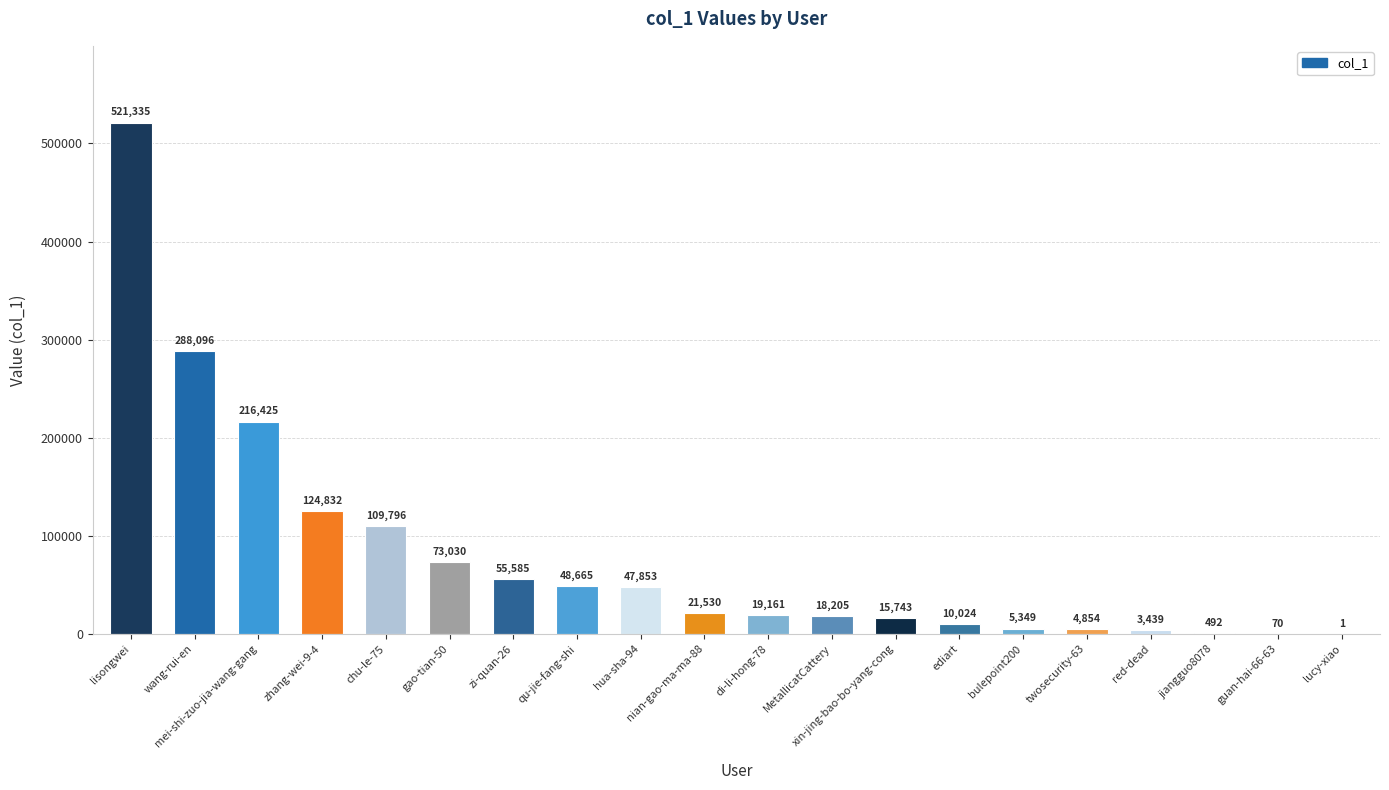

Reading left to right, what are all the values shown in this chart?

521335	288096	216425	124832	109796	73030	55585	48665	47853	21530	19161	18205	15743	10024	5349	4854	3439	492	70	1